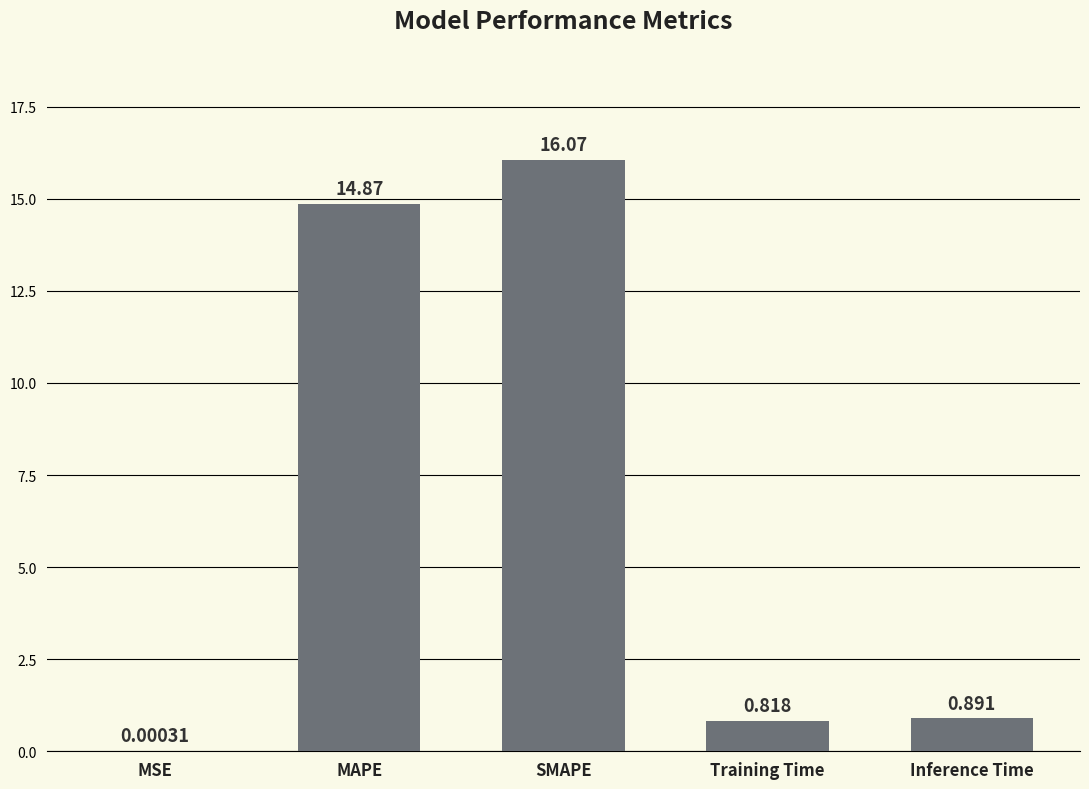

What is the difference between the values at MAPE and MSE?

14.9